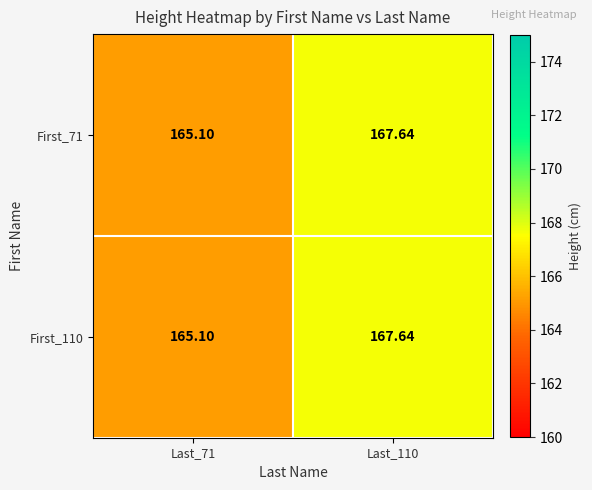

How many categories are shown in the chart?

2